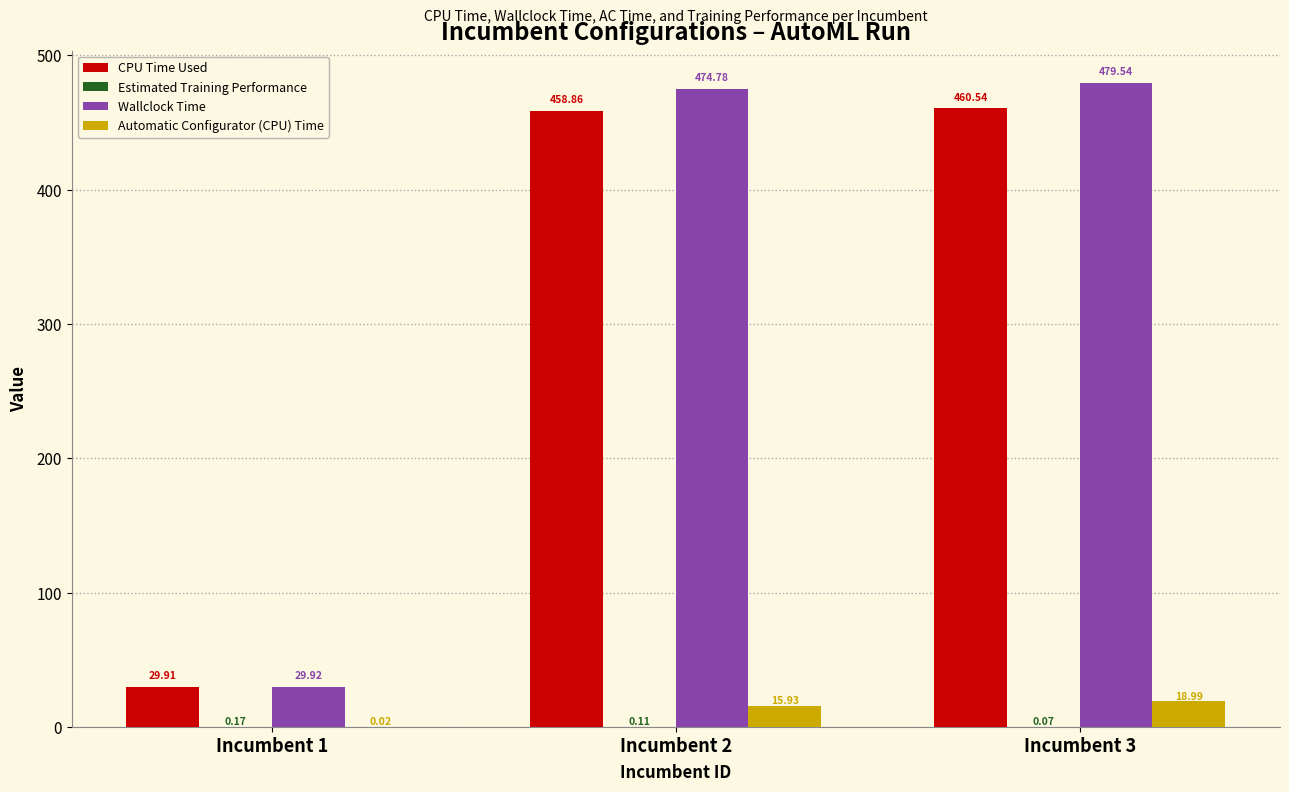

At which category does the chart reach its peak across all series?

Incumbent 3